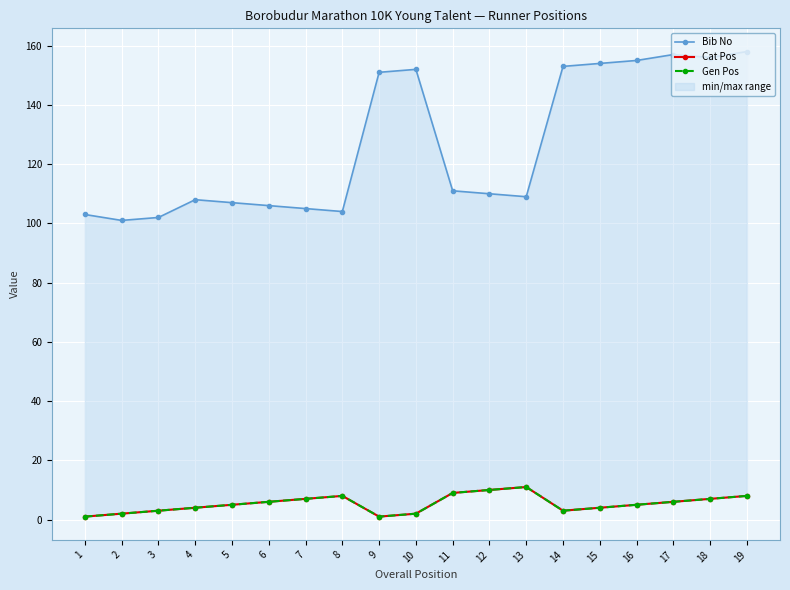

At which label does Cat Pos reach its peak?

13